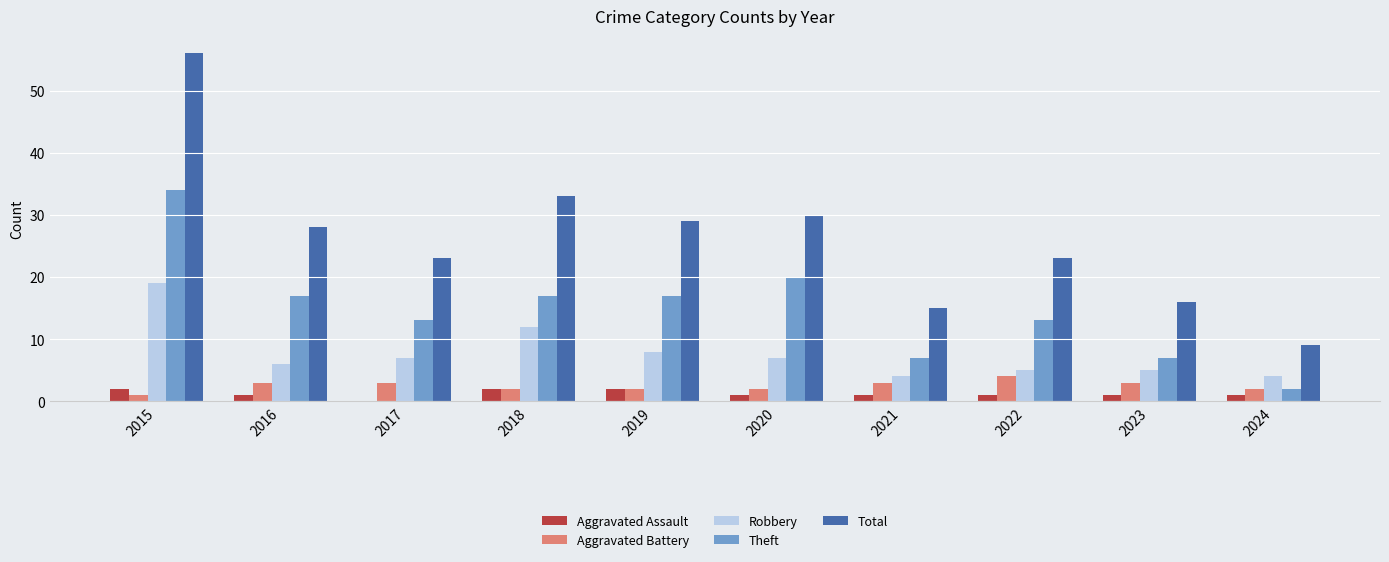

Is it true that Theft equals 7 at 2021?

True